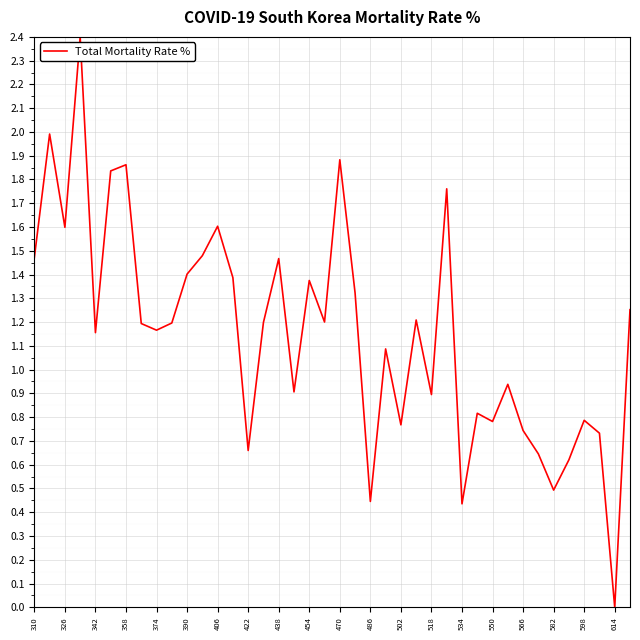

What is the maximum value shown in the chart?

2.4